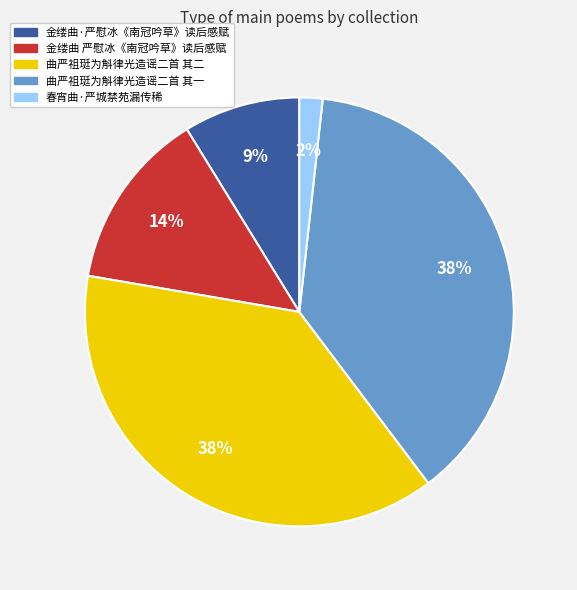

Count the number of slices in the pie.

5